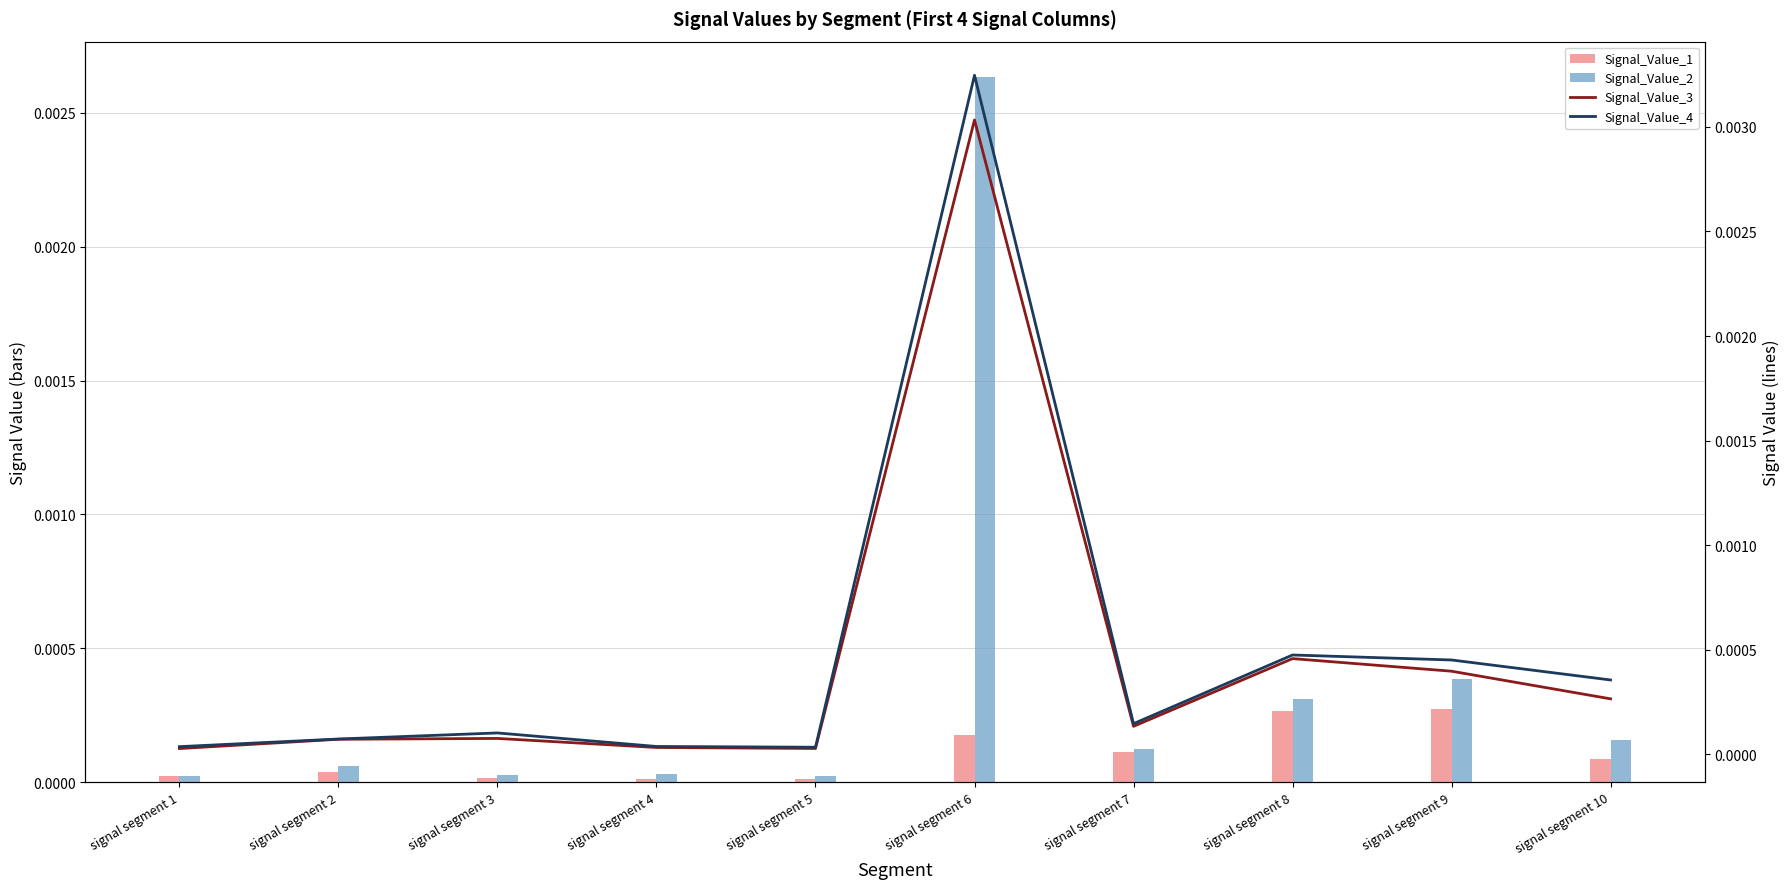

Is it true that Signal_Value_1 equals 0.0 at signal segment 7?

True